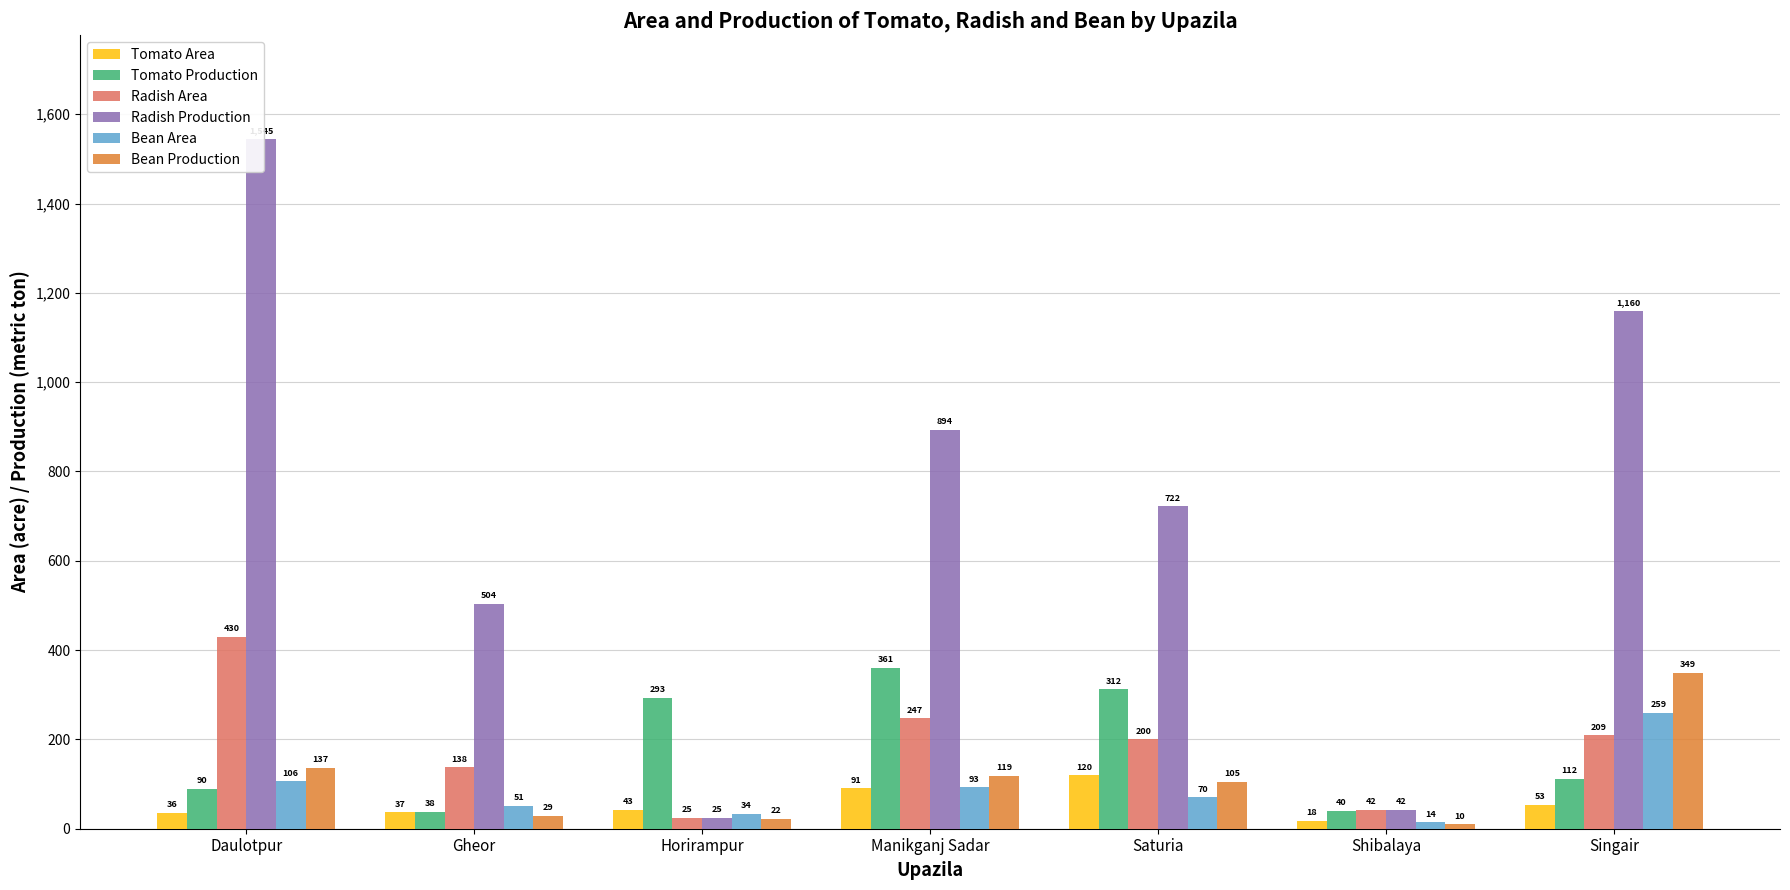

Between Daulotpur and Saturia, which series saw the biggest shift?

Radish Production